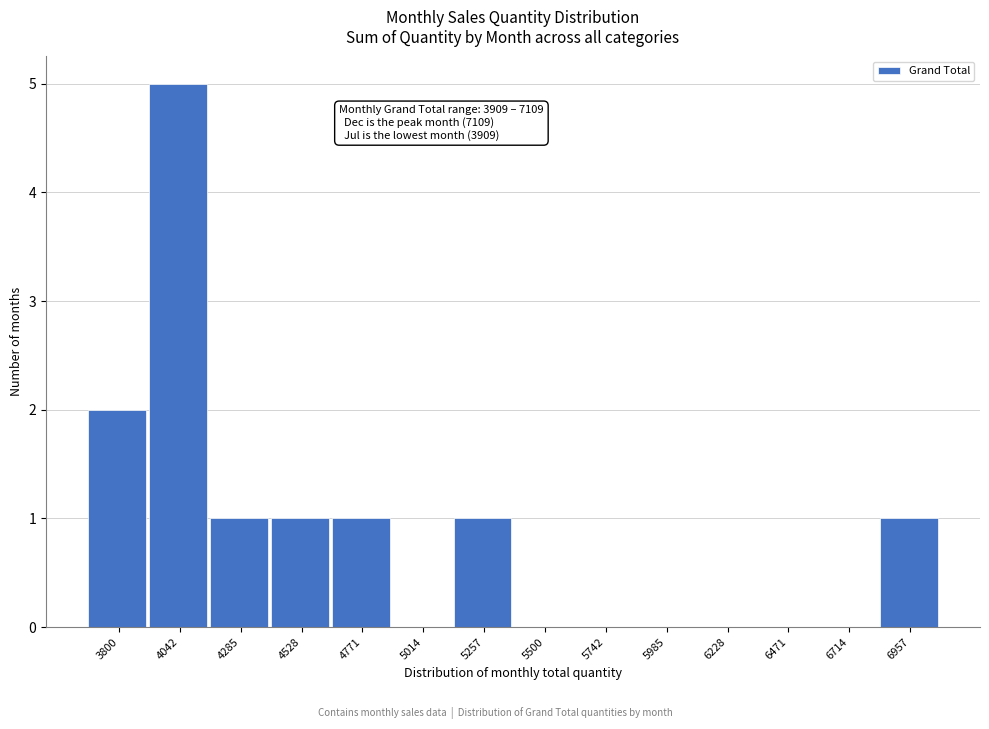

Reading left to right, extract all data points from this chart.

3800=2	4042=5	4285=1	4528=1	4771=1	5014=0	5257=1	5500=0	5742=0	5985=0	6228=0	6471=0	6714=0	6957=1